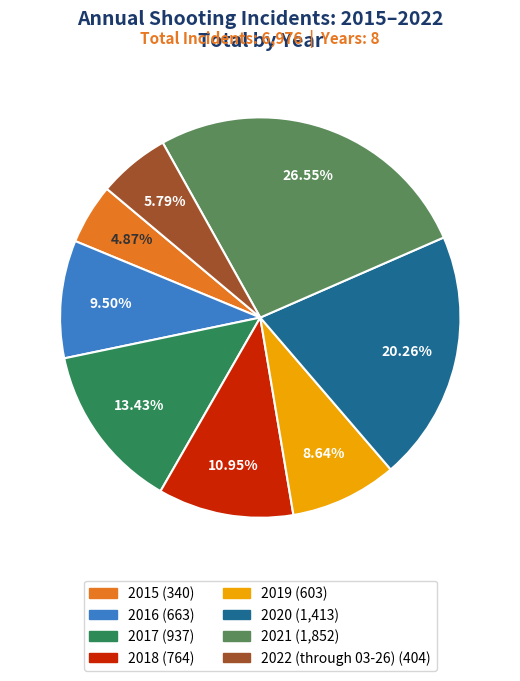

What percentage is the 2015 slice, to the nearest percent?

5%